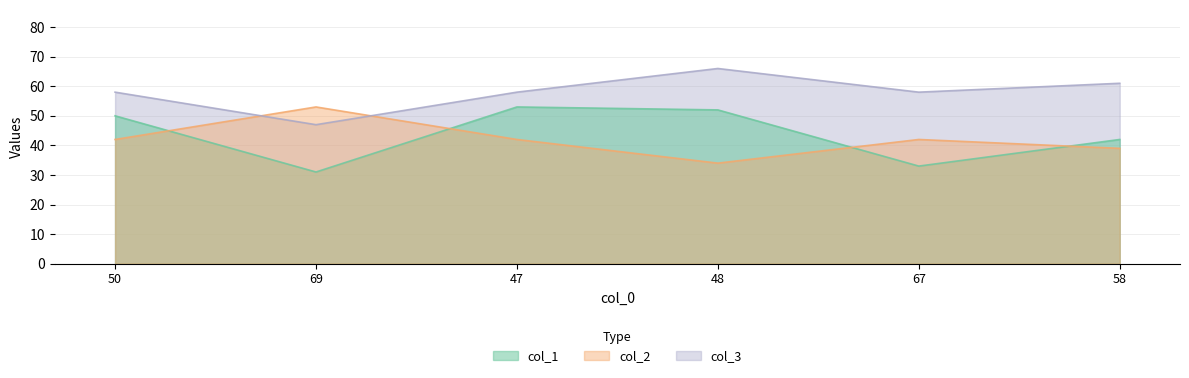

How many data points in col_1 are less than 50?

3